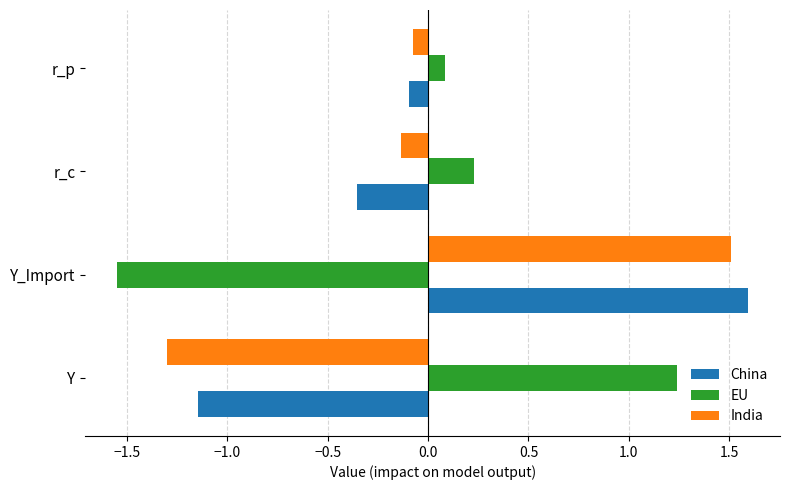

Rank the categories by China value from highest to lowest.

Y_Import, r_p, r_c, Y